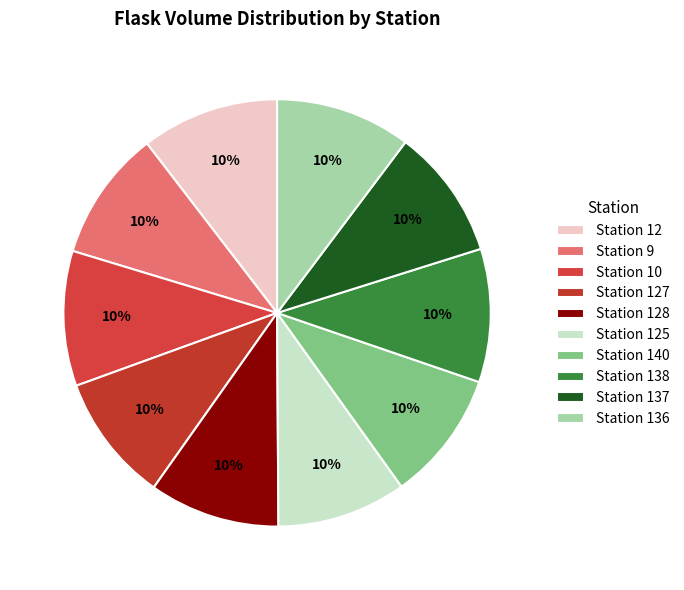

To the nearest percent, what portion does Station 138 represent?

10%